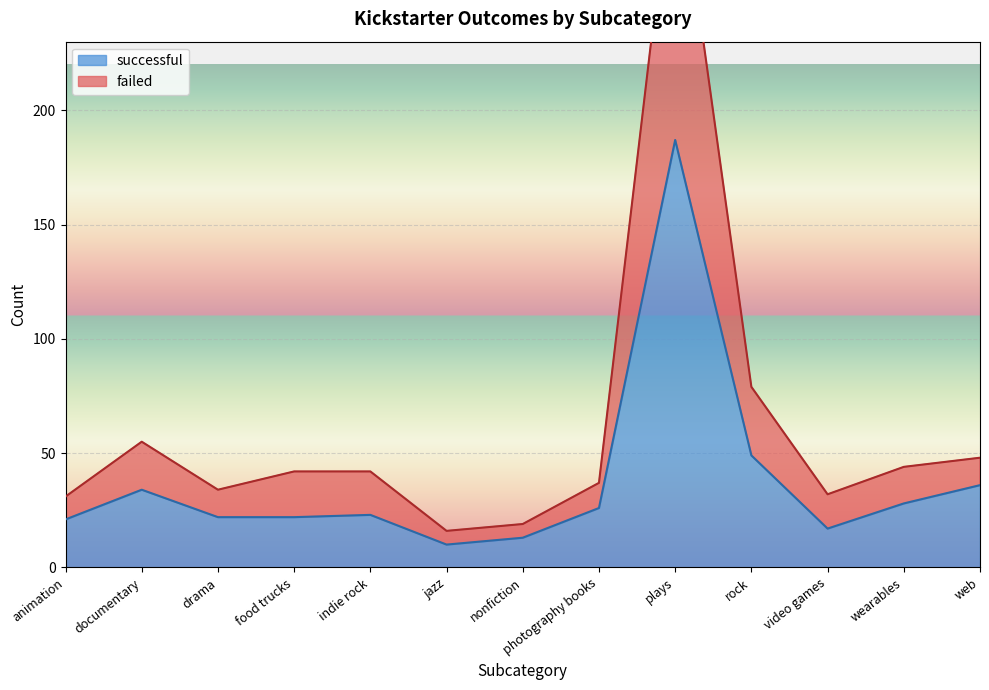

True or false: failed and successful cross at least once.

False